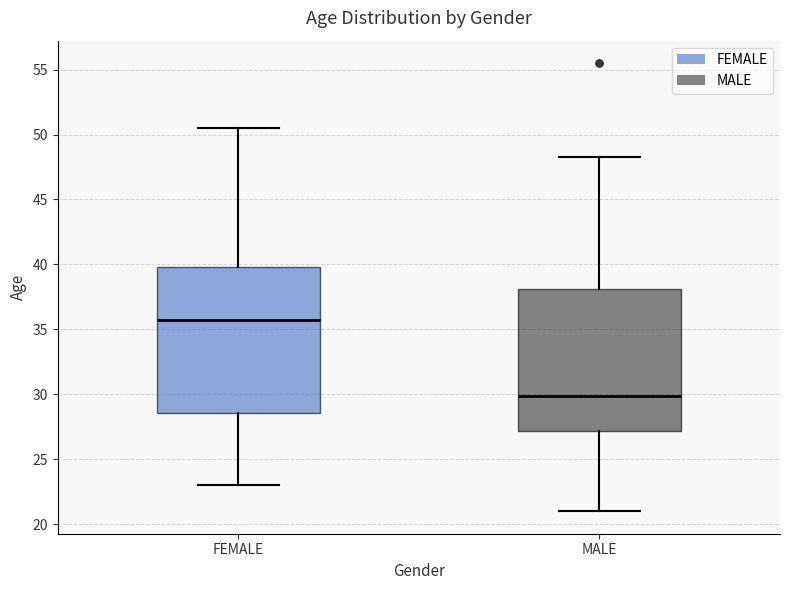

Reading left to right, read every box against the y-axis: the position of its median line, the range the box covers, and the ends of its whiskers. The values are not printed on the chart, so give them approximately, as read against the axis.

FEMALE: median 36.0, box 28.5 to 40.0, whiskers 23.0 to 50.5
MALE: median 30.0, box 27.0 to 38.0, whiskers 21.0 to 48.5